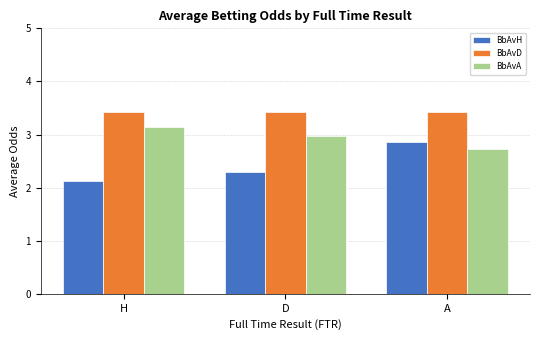

What is the average value of the BbAvD series?

3.4